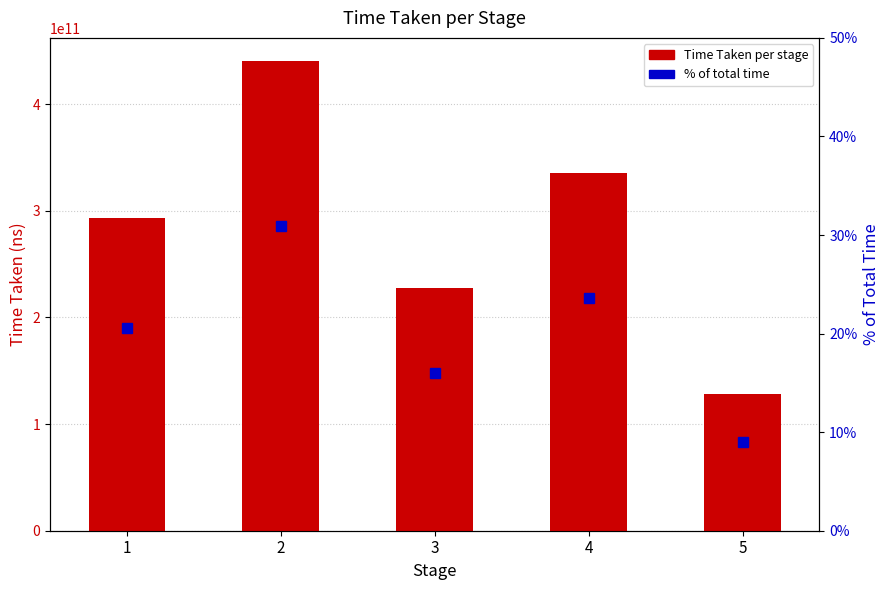

Reading left to right, what are all the values shown in this chart?

Time Taken per stage: 292963351768.0	440098423158.0	227742142603.0	335619516775.0	127861524994.0
% of total time: 20.6	30.9	16.0	23.6	9.0